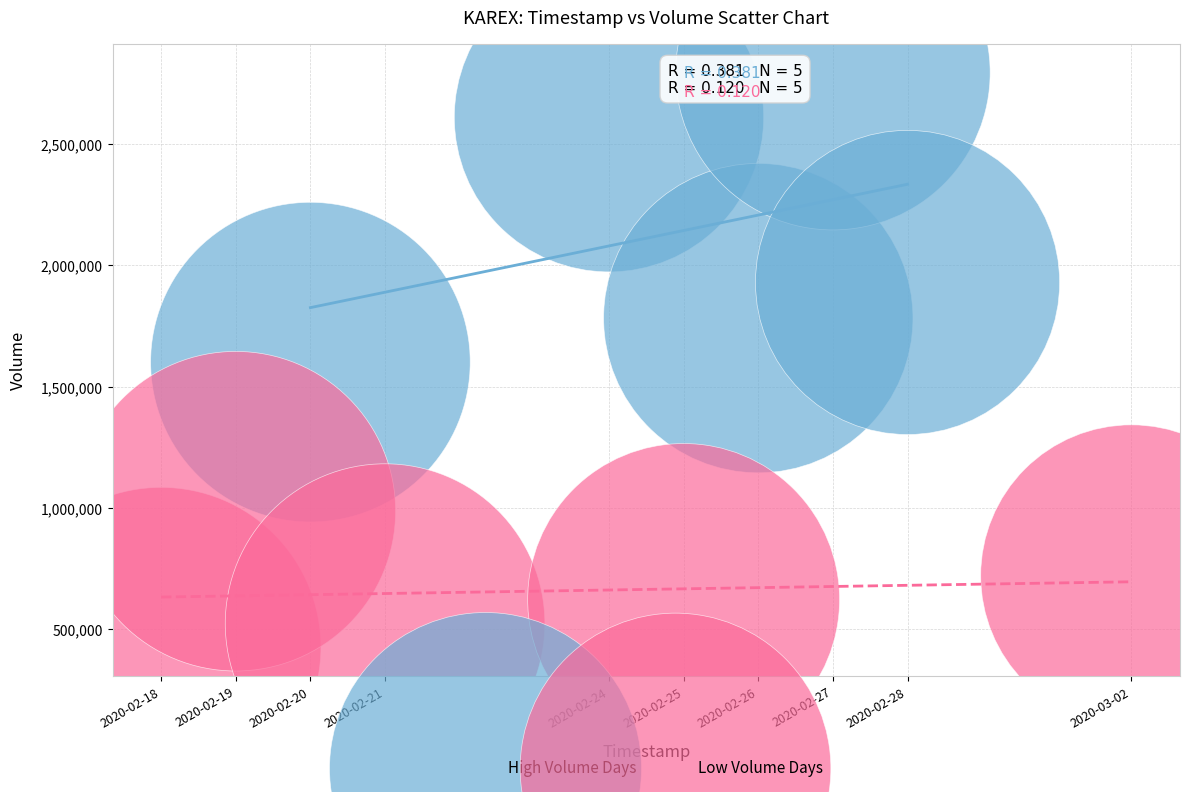

What are all the series names shown in the legend?

High Volume Days, Low Volume Days